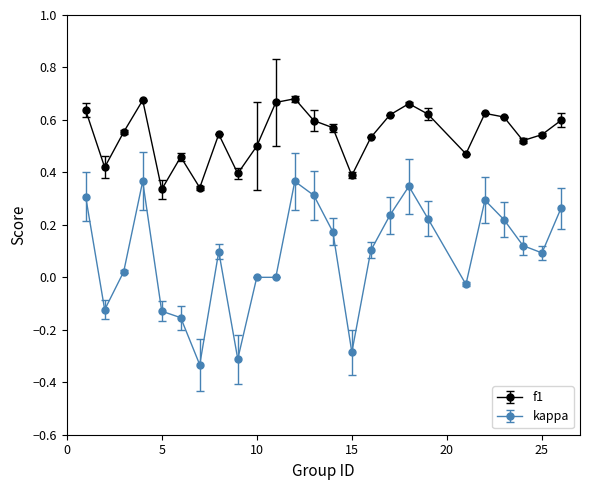

List the series in order of their peak value, lowest first.

kappa, f1